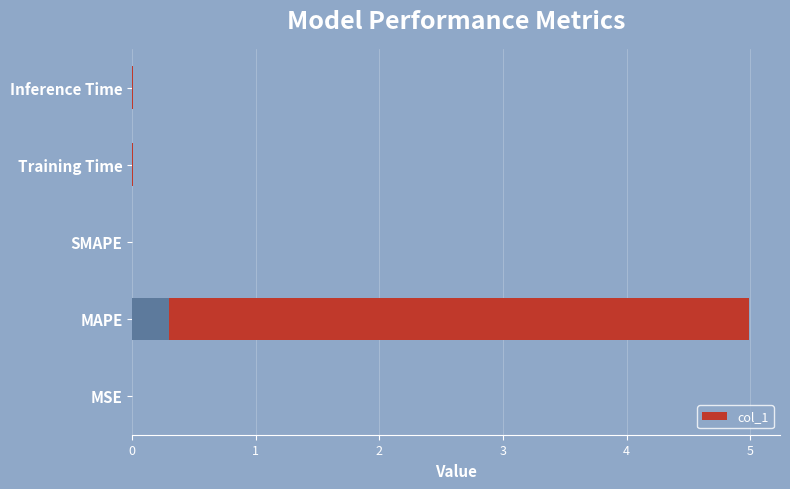

What is the greatest value displayed?

5.0